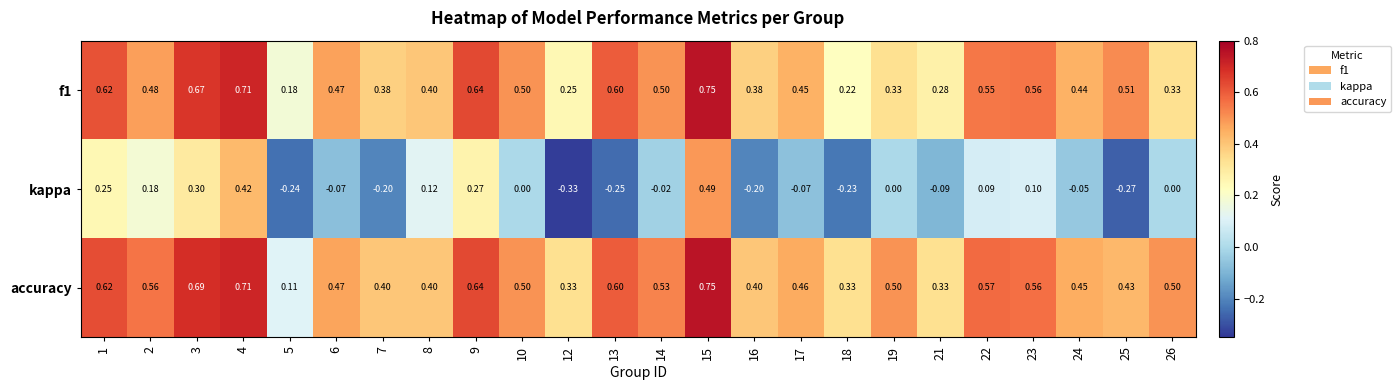

Between 2 and 22, which series saw the biggest shift?

kappa